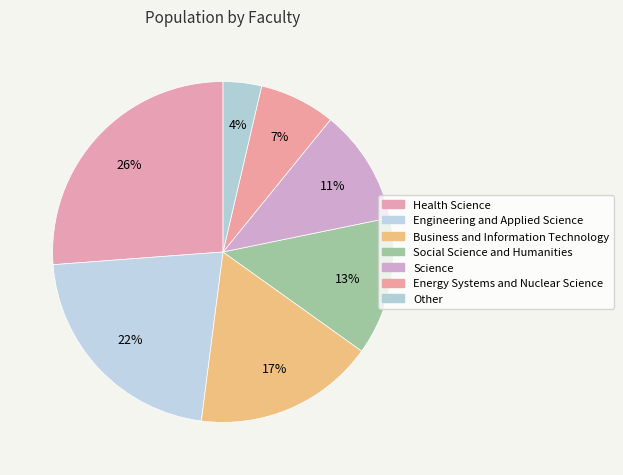

Which category has the biggest portion of the pie?

Health Science